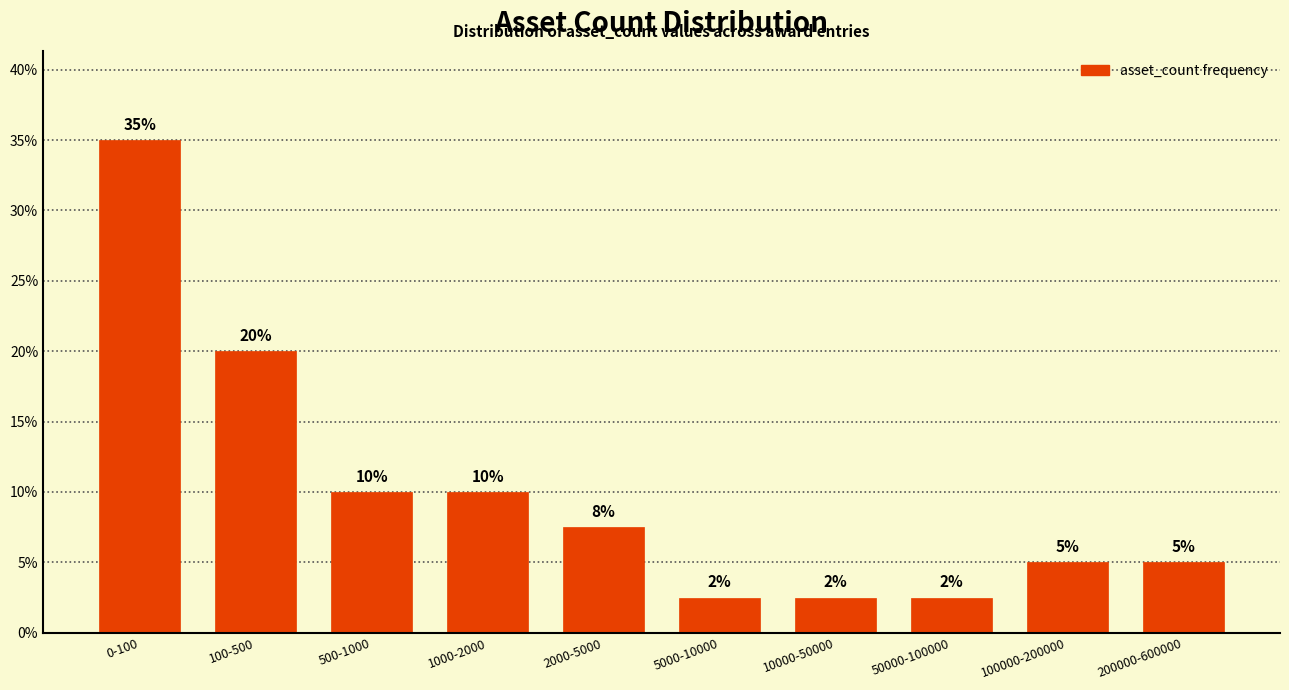

Approximately how many times larger is the value at 1000-2000 compared to 500-1000?

1.0